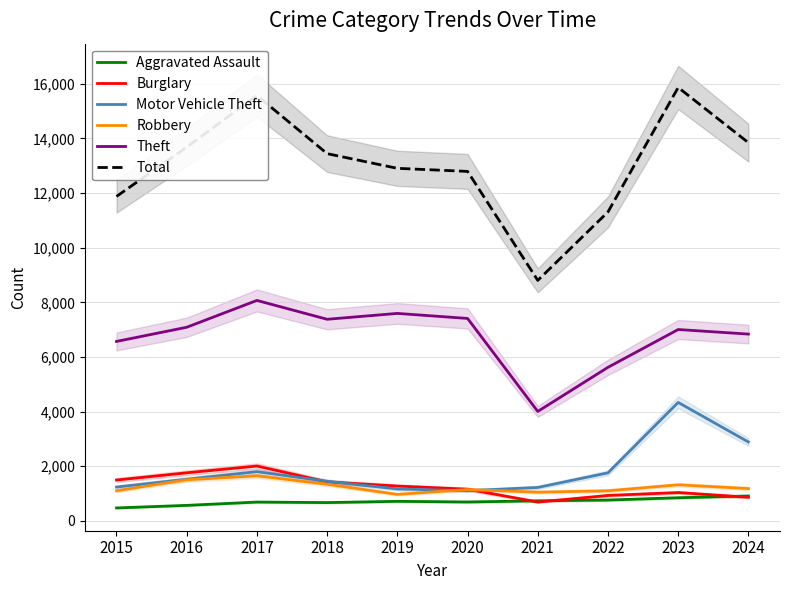

What is the approximate value of Motor Vehicle Theft at 2020, to the nearest 10?

1100